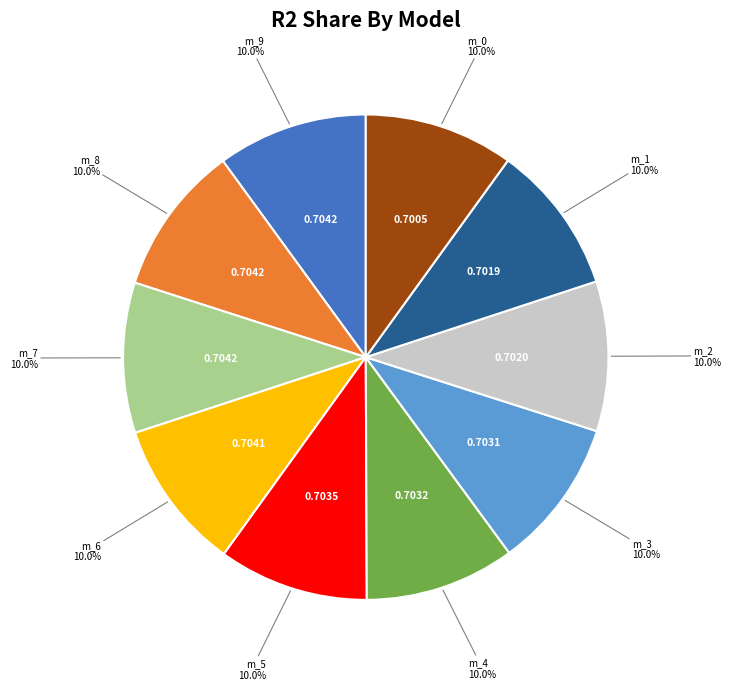

Is there a majority slice in this chart?

No